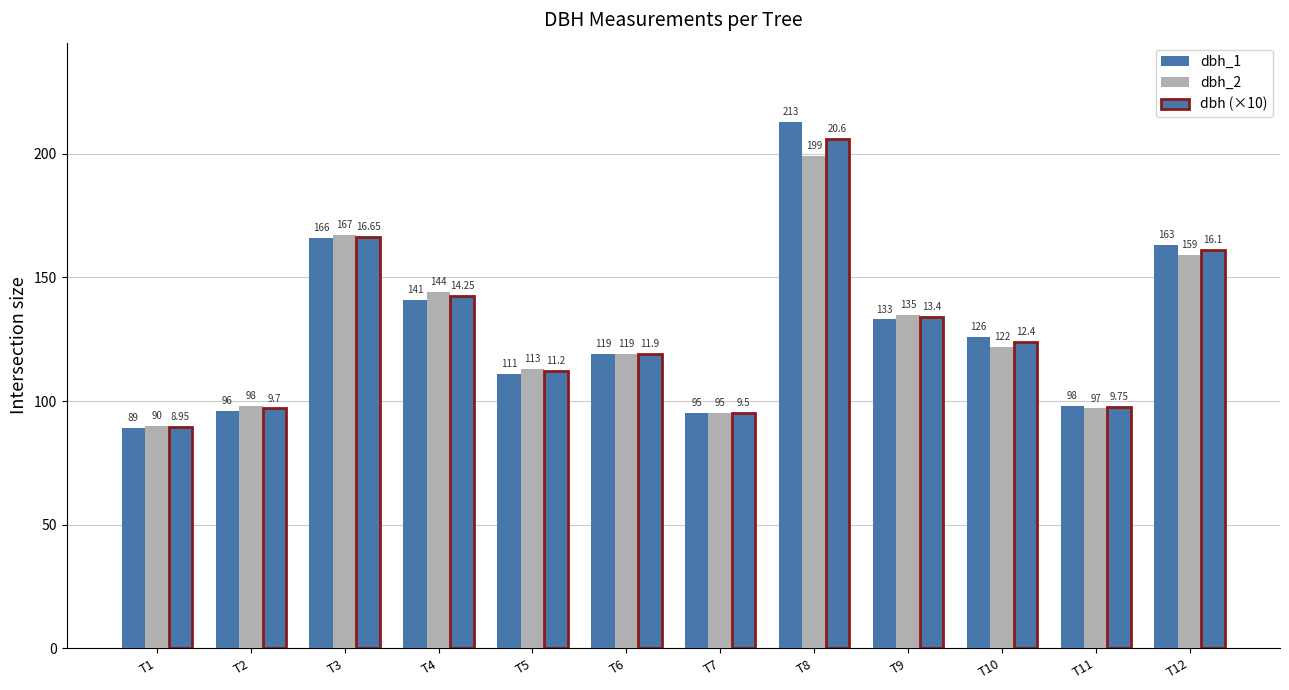

How many values in the dbh_2 series are below 122?

6